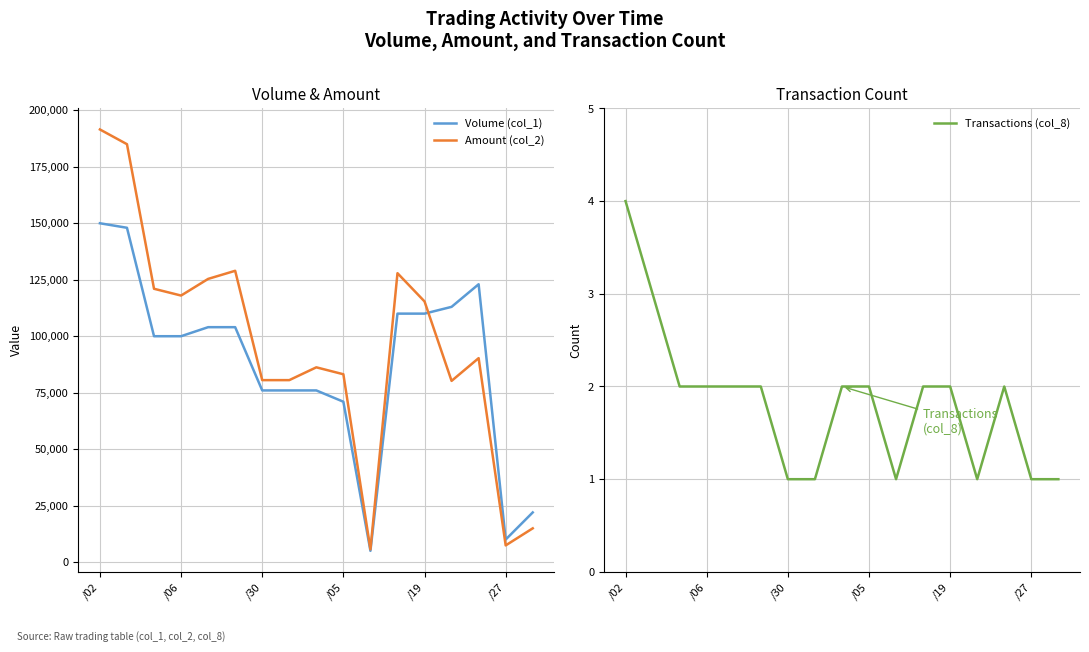

At which label does Transactions (col_8) reach its peak?

/02